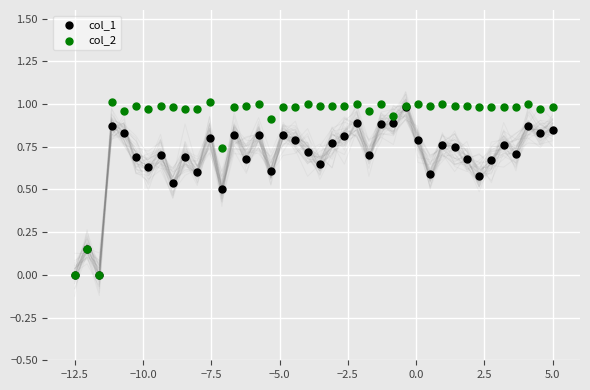

What are all the series names shown in the legend?

col_1, col_2